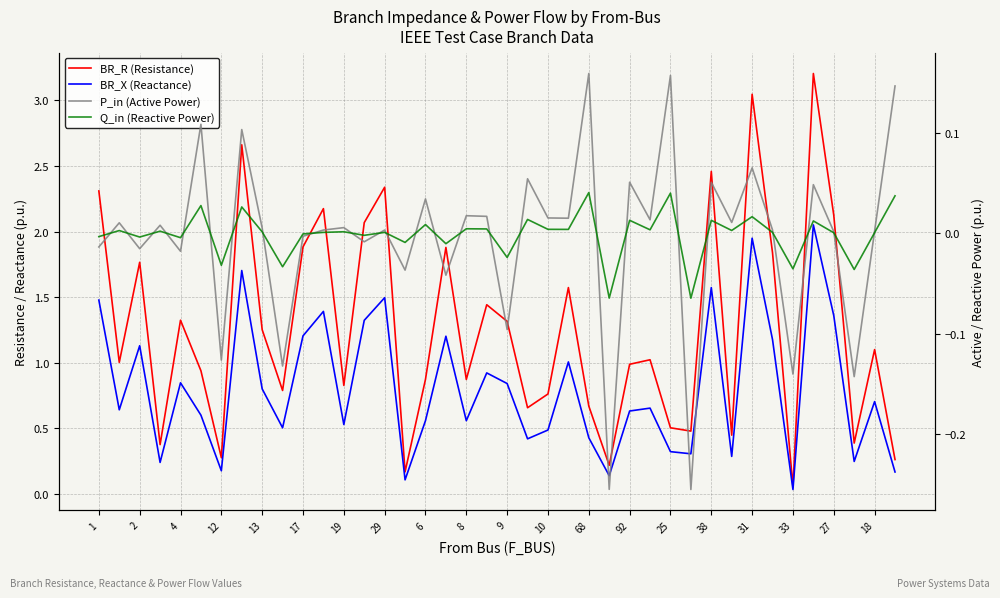

Which series has the widest spread of values?

BR_R (Resistance)